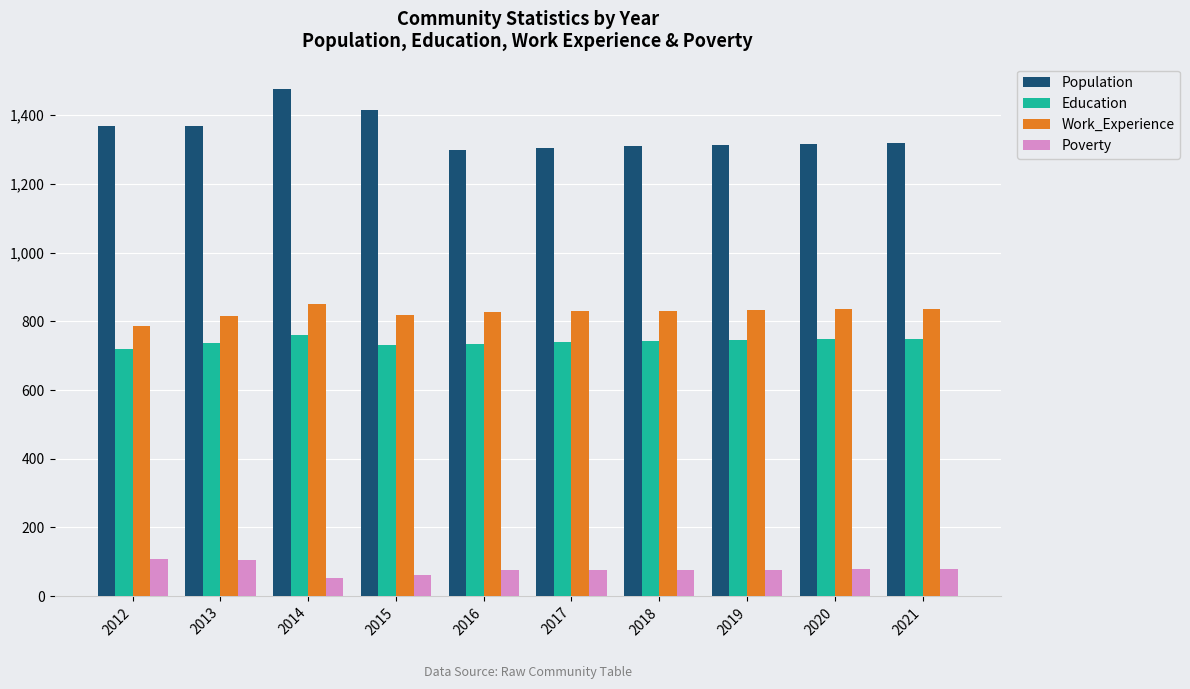

What is the total value across all series at 2014?

3137